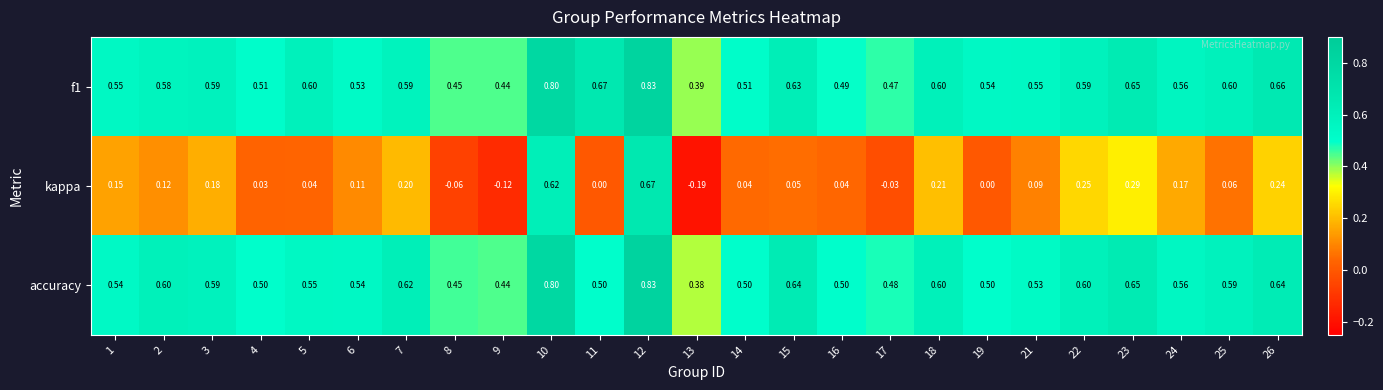

Between 16 and 24, which series saw the biggest shift?

kappa